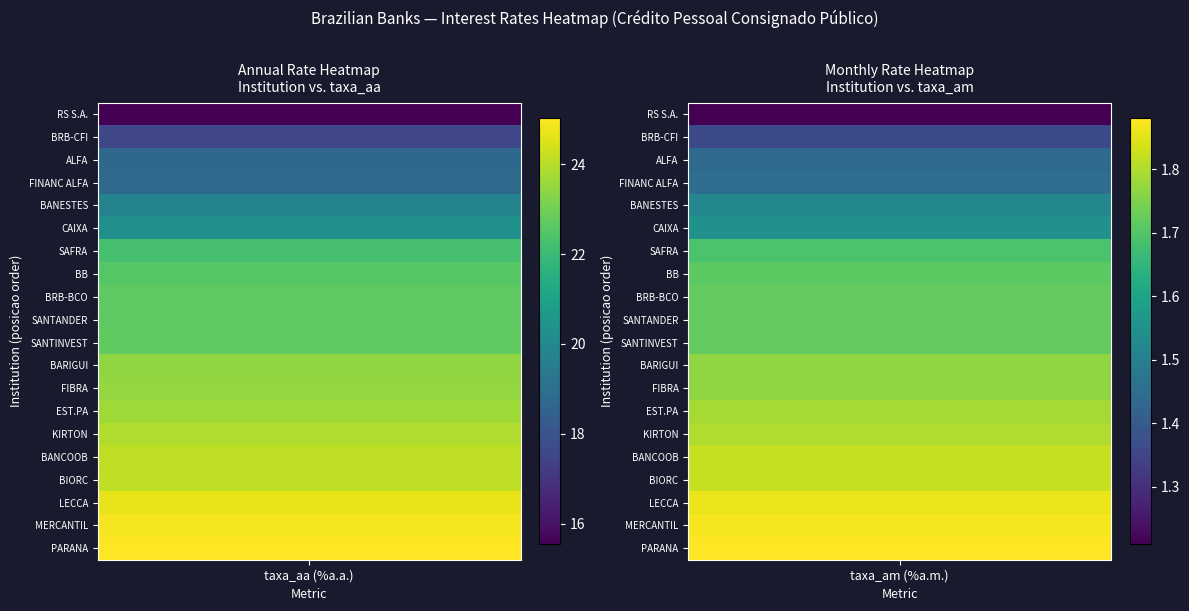

Reading left to right, list all the values displayed in this chart.

posicao: 1.0	2.0	3.0	4.0	5.0	6.0	7.0	8.0	9.0	10.0	11.0	12.0	13.0	14.0	15.0	16.0	17.0	18.0	19.0	20.0
taxa_aa: 15.6	17.6	18.7	18.8	19.8	20.3	22.2	22.5	22.7	22.7	22.7	23.5	23.5	23.7	23.9	24.1	24.1	24.7	24.9	25.0
taxa_am: 1.2	1.4	1.4	1.4	1.5	1.6	1.7	1.7	1.7	1.7	1.7	1.8	1.8	1.8	1.8	1.8	1.8	1.9	1.9	1.9